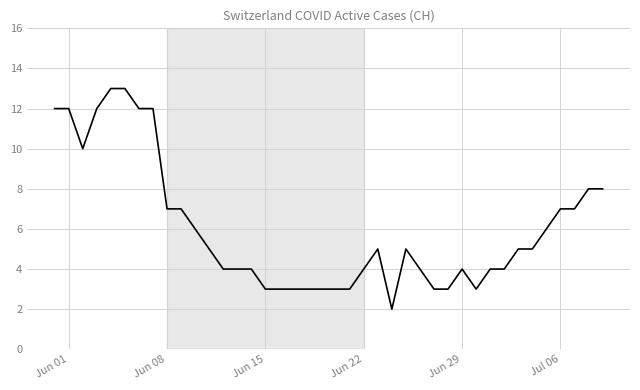

What is the difference between the maximum and minimum values?

11